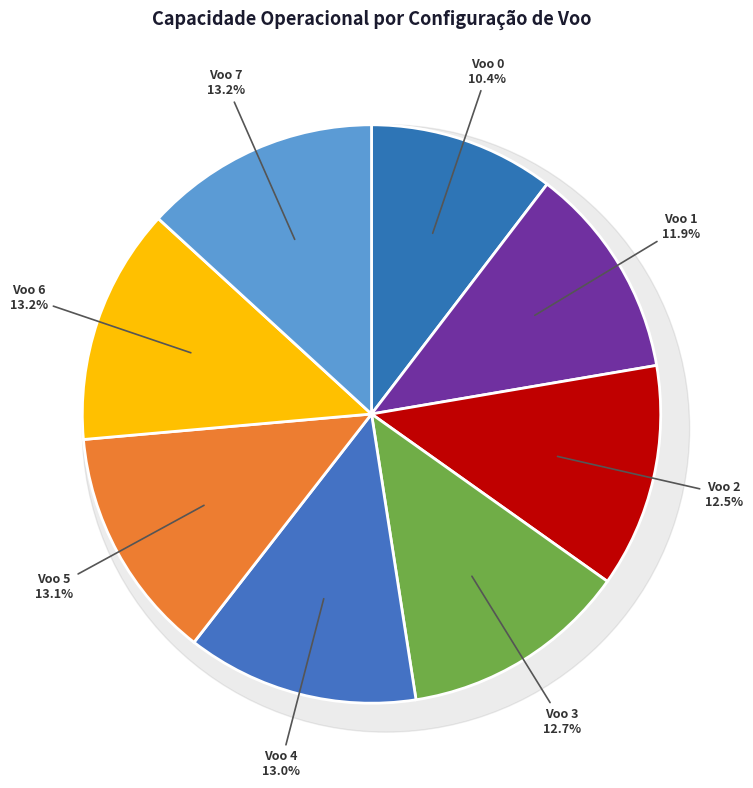

Rank the categories by value from lowest to highest.

Voo 0, Voo 1, Voo 2, Voo 3, Voo 4, Voo 5, Voo 7, Voo 6